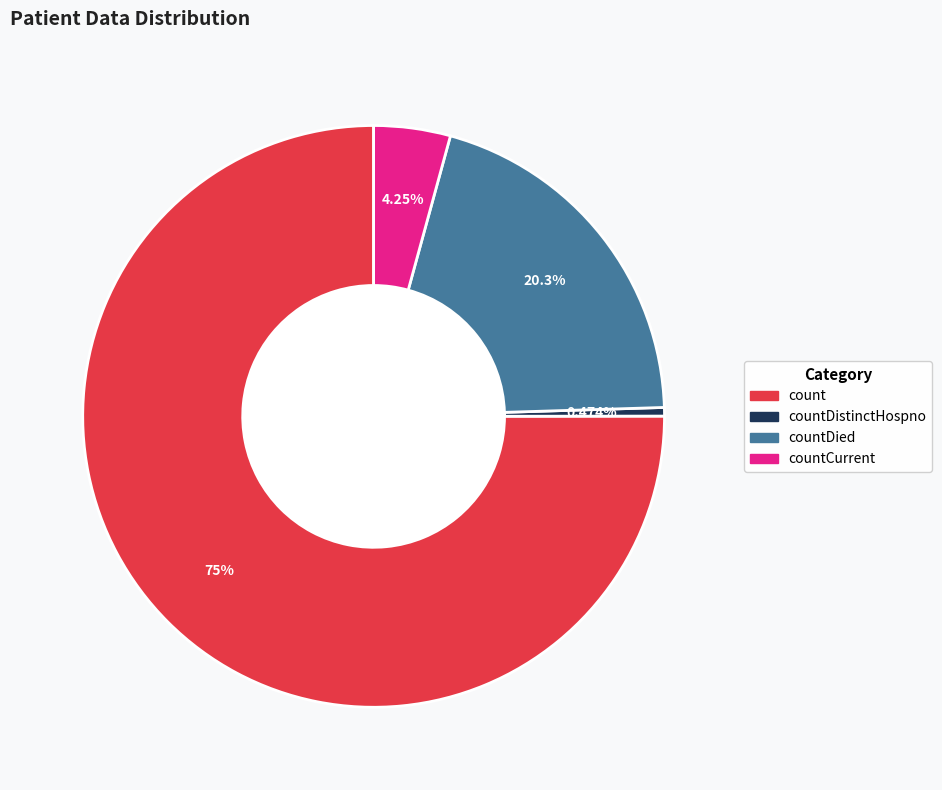

Is there any slice that represents more than half of the pie?

Yes